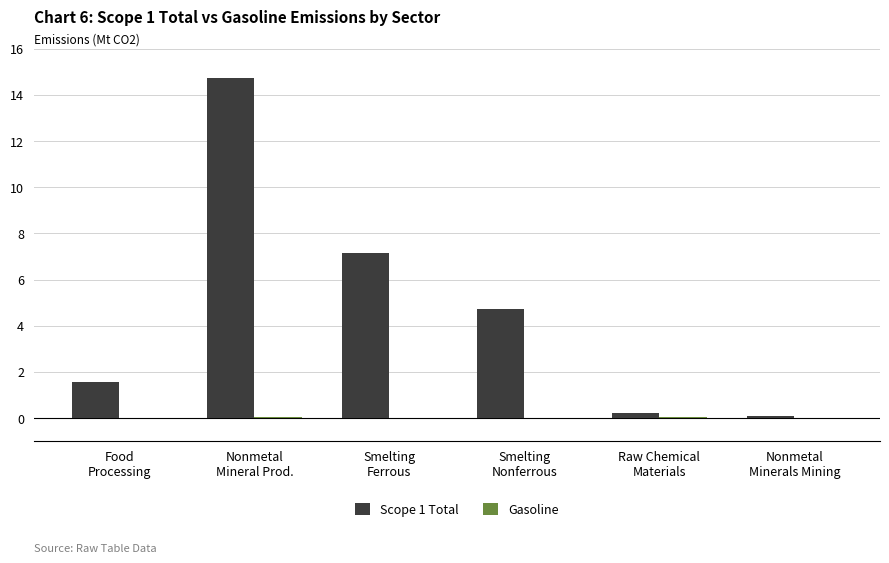

What is the highest value of the Scope 1 Total series?

14.7